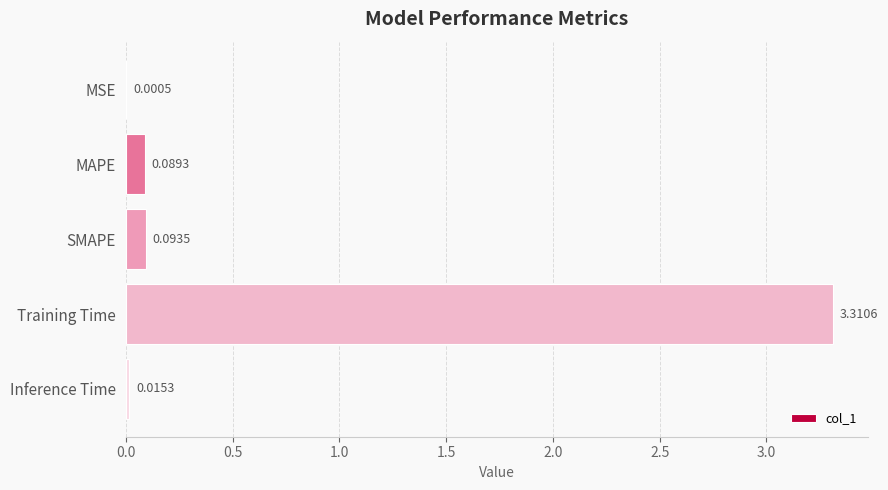

Are the bars grouped side by side (vs. stacked)?

No